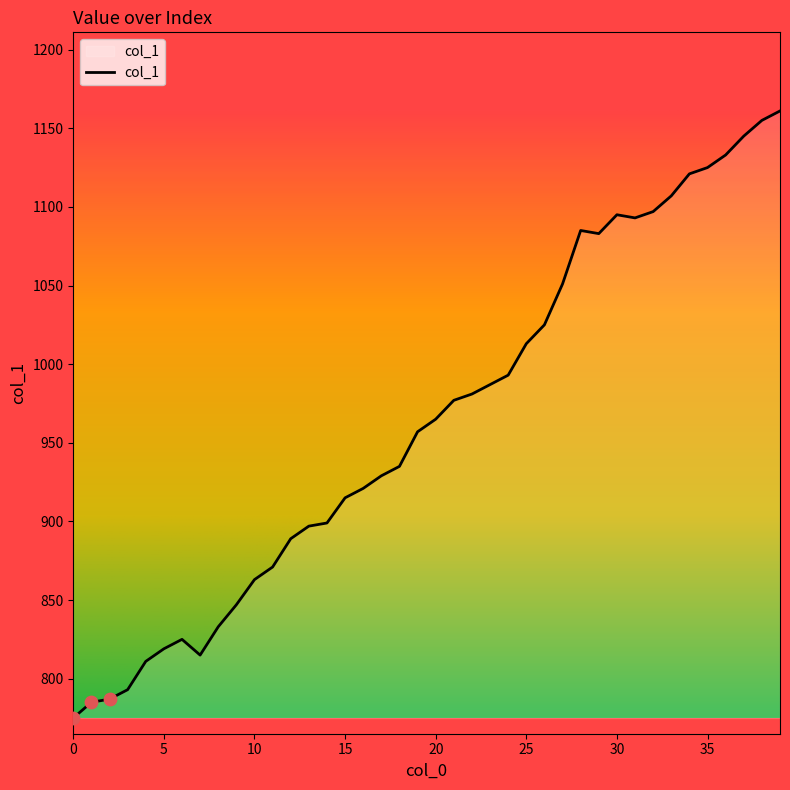

What is the greatest value displayed?

1161